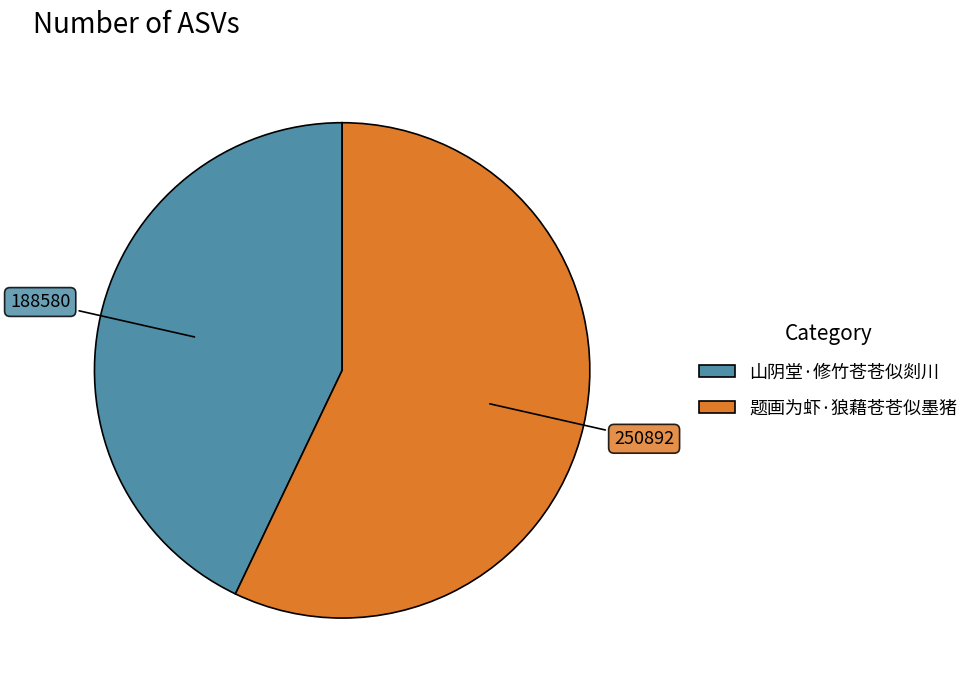

Which slice is the smallest?

山阴堂·修竹苍苍似剡川